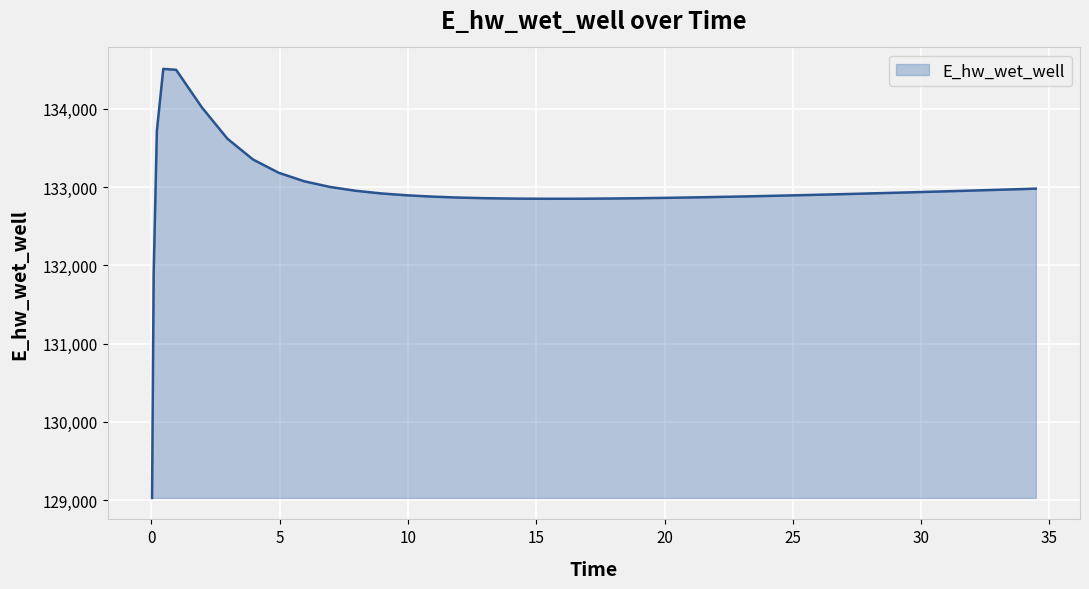

What is the difference between the maximum and minimum values?

5483.8